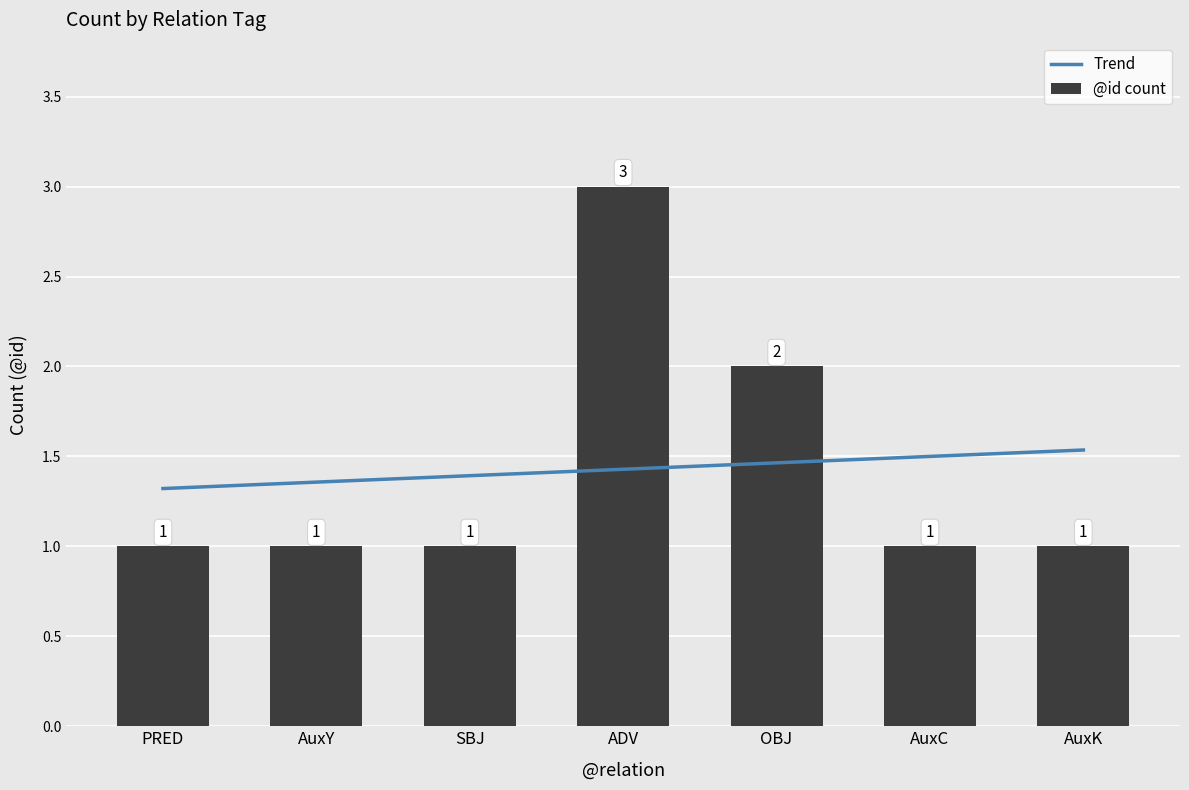

What is the value of the 1st bar from the left?

1